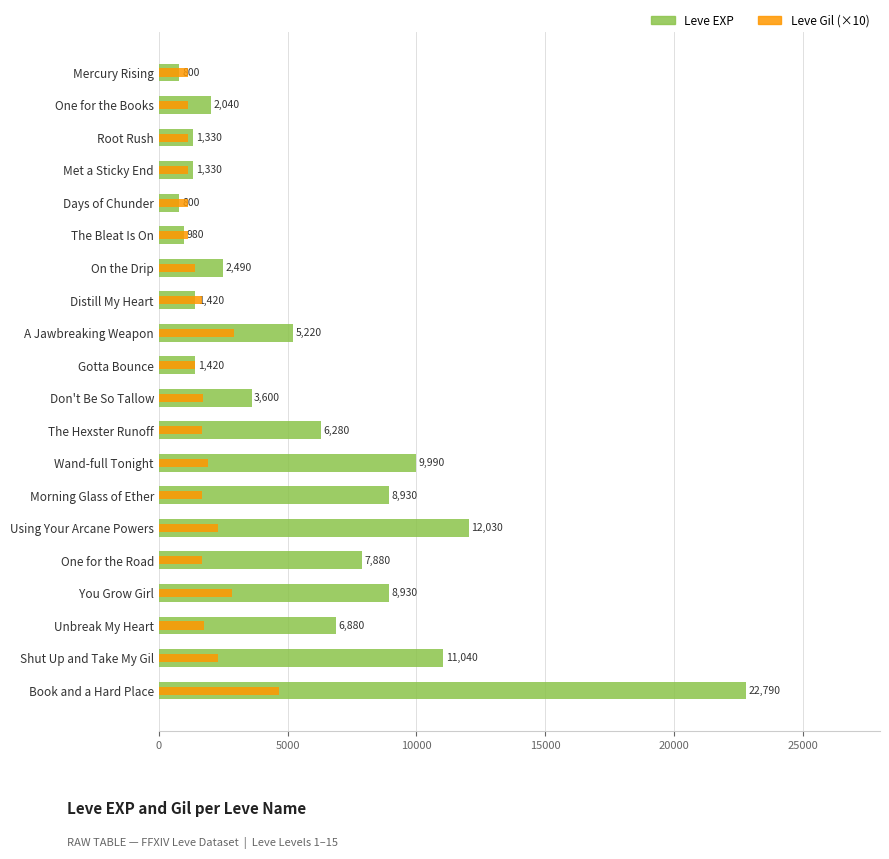

How many groups of bars are there?

20